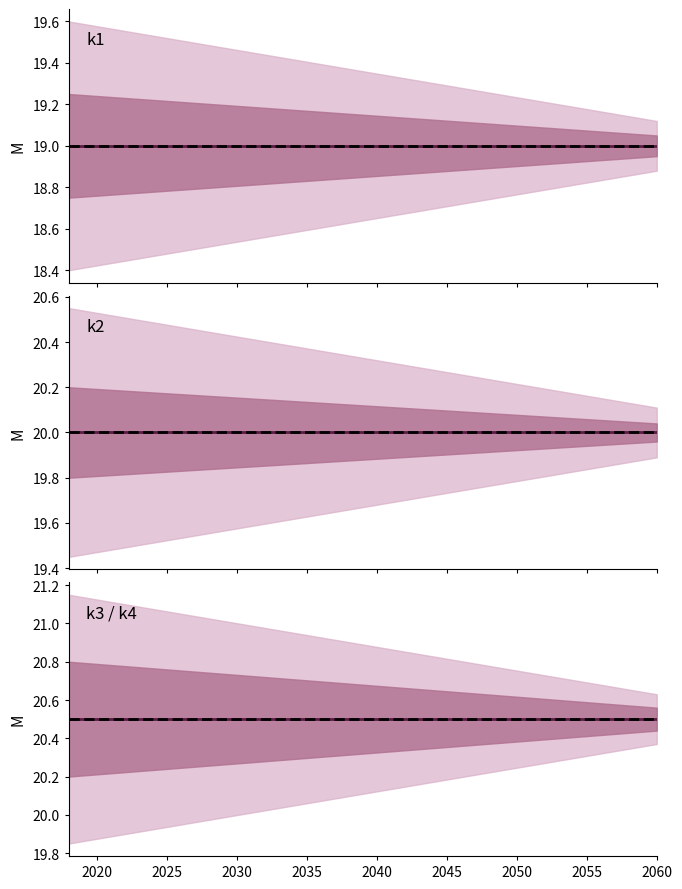

Rank the series at t17 from lowest to highest value.

k1, k2, k3, k4